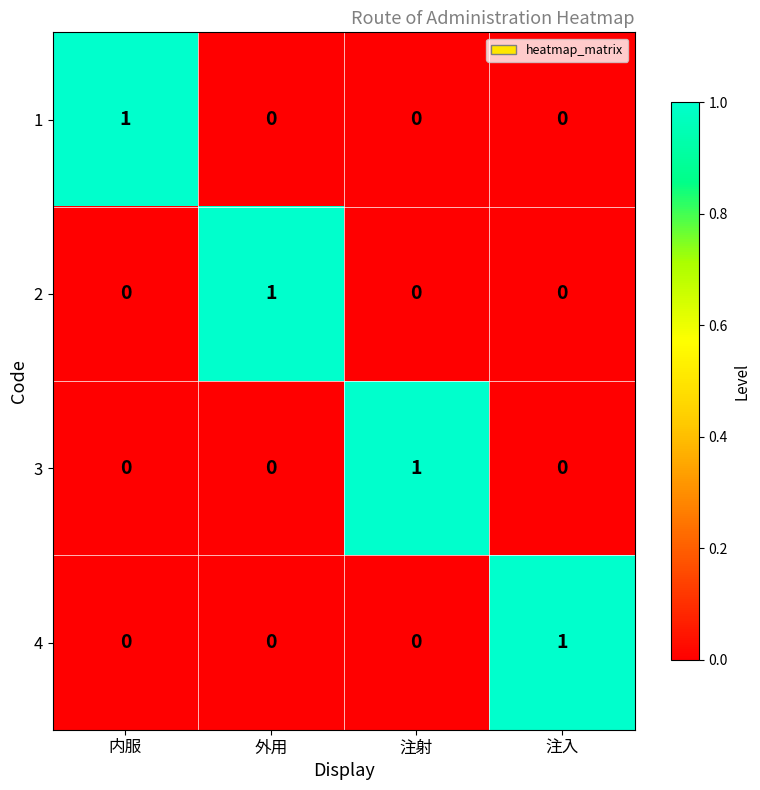

Count the 4 values in the range 0 to 1.

4